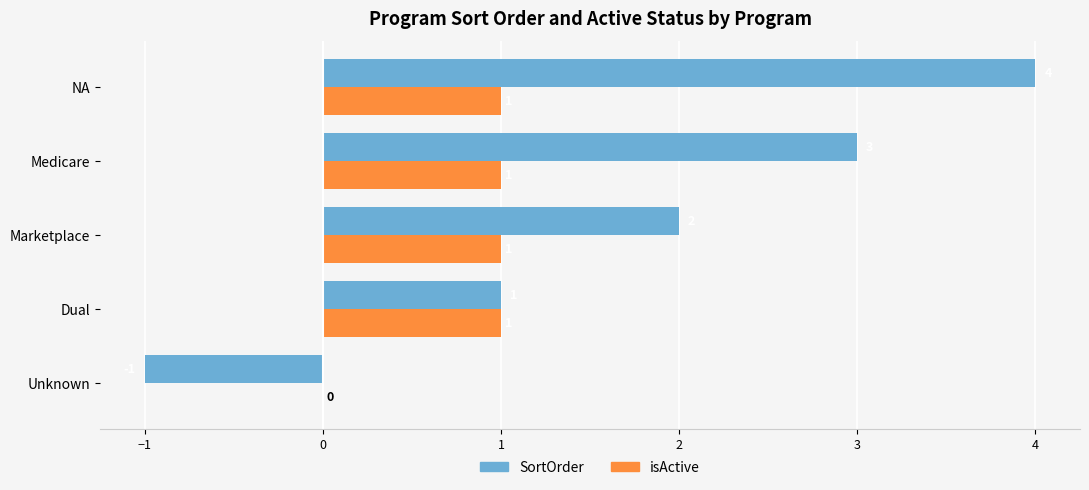

How many SortOrder values are between 1 and 3?

3